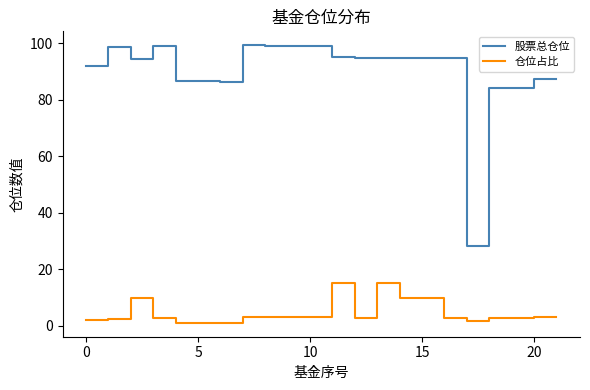

Which series has the largest total across all categories?

股票总仓位